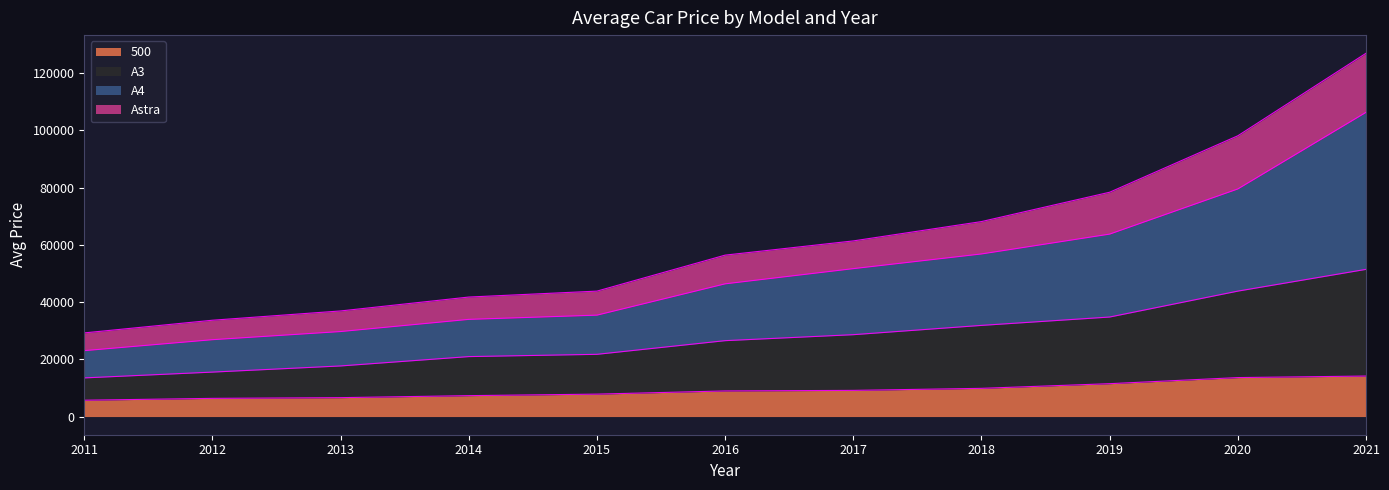

Where is 500 nearest to the value 9934?

2018